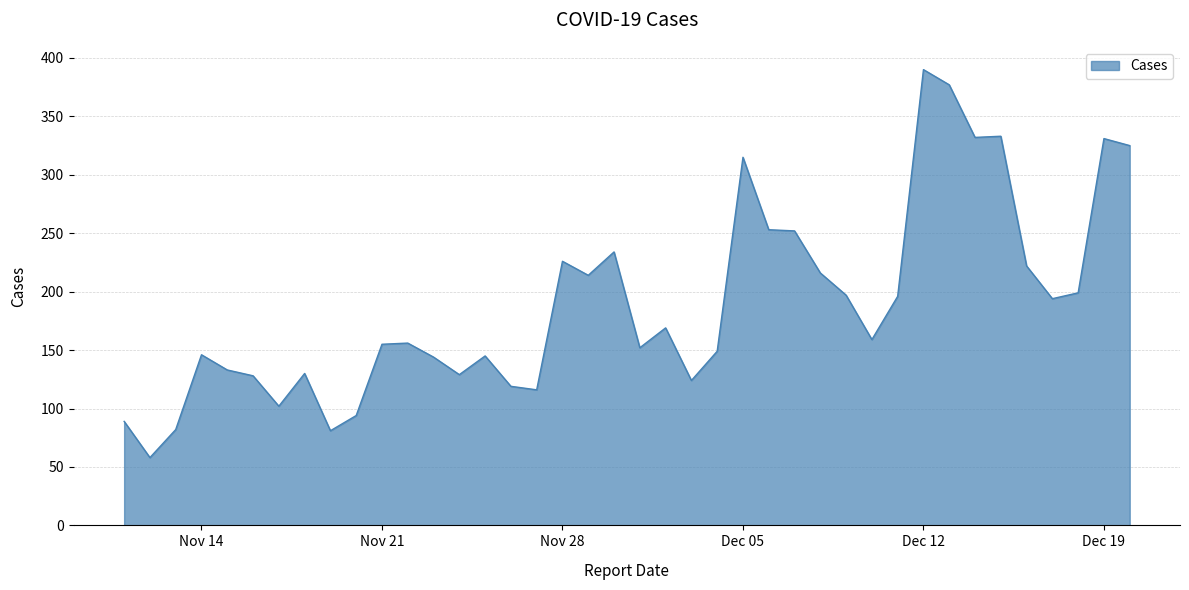

Does the chart have visible grid lines?

Yes